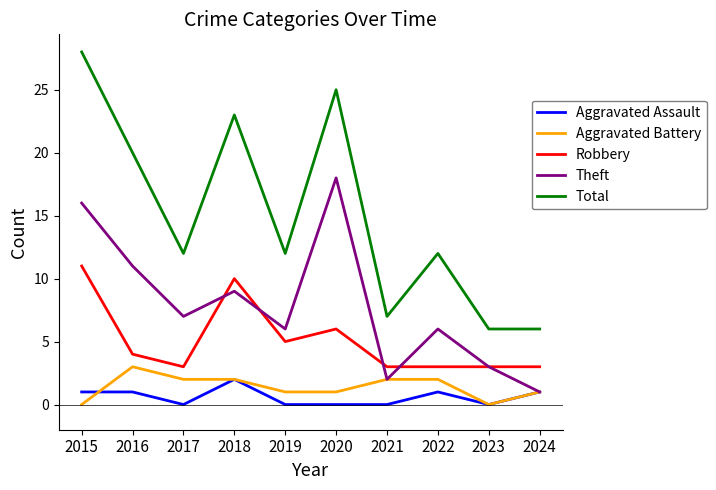

Which category has the highest value across all series?

2015